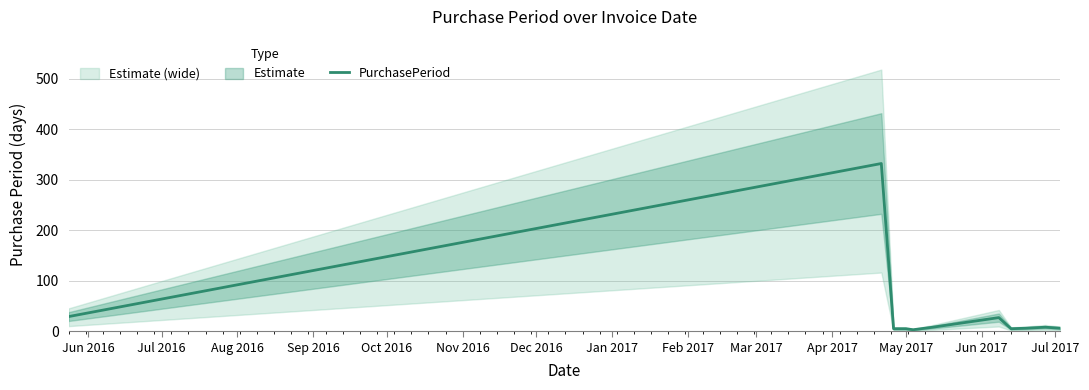

What is the sum of all values?

434